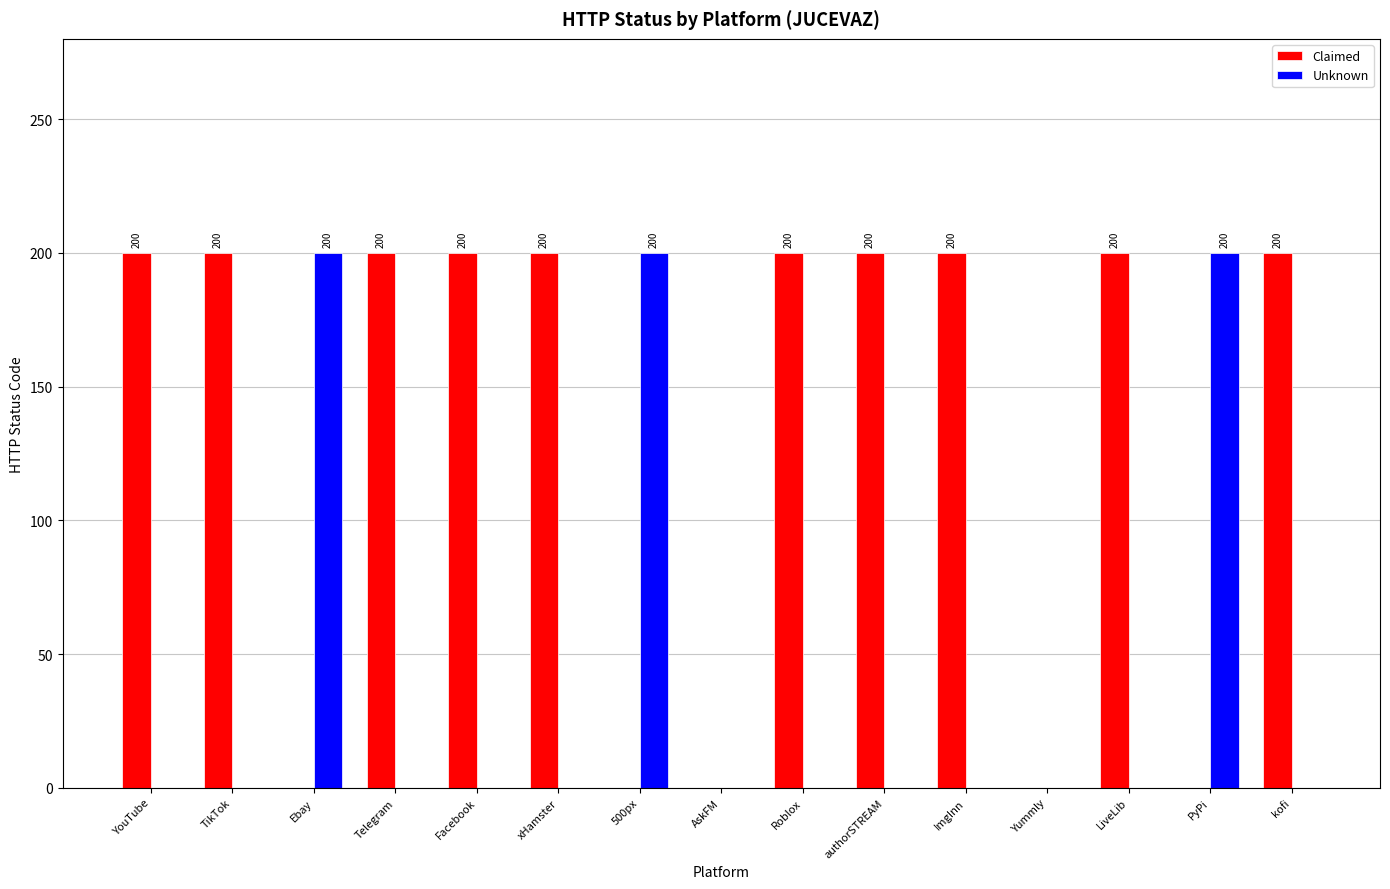

Between Facebook and AskFM, which series saw the biggest shift?

Claimed